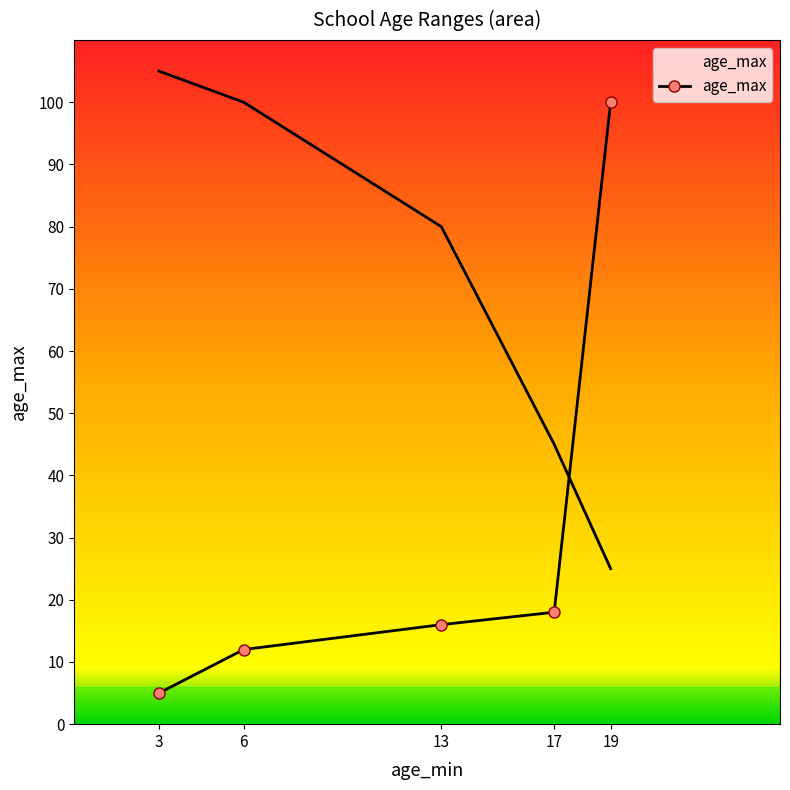

Between 6 and 17, which is larger?

17